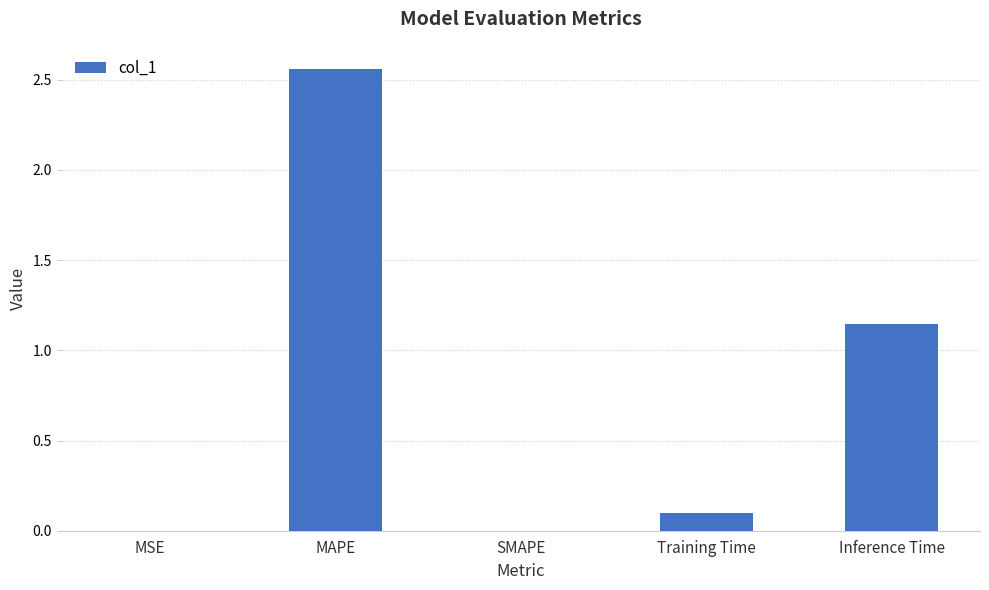

Which has a higher value, Inference Time or MSE?

Inference Time